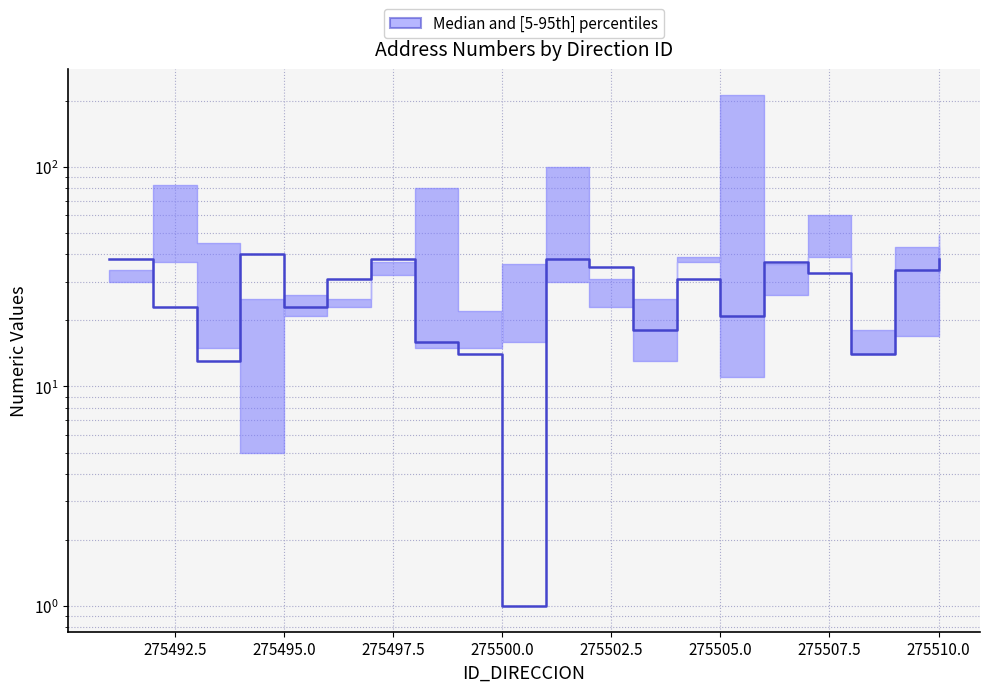

Count the number of values greater than 31.

9